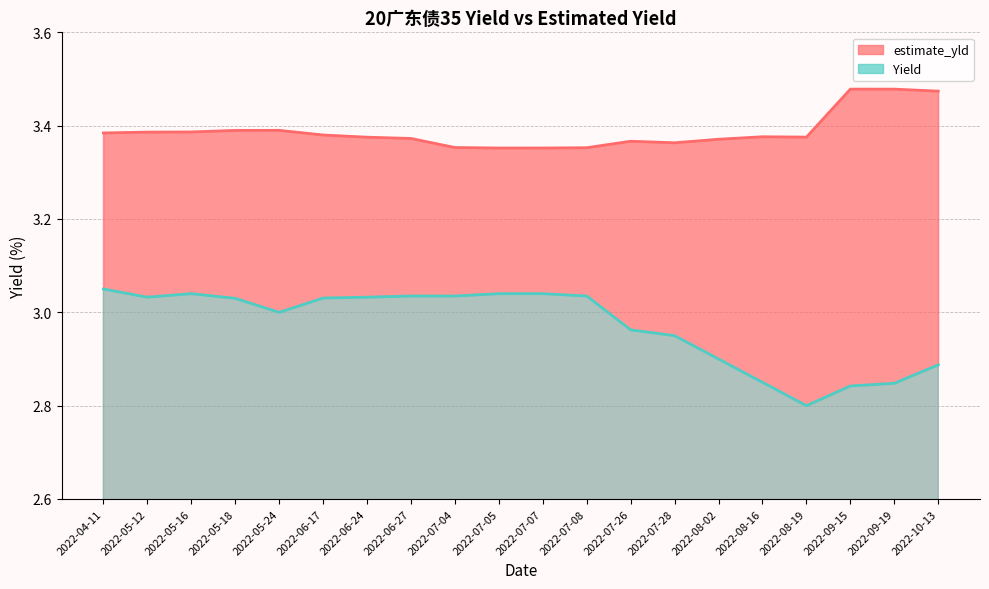

At which category does estimate_yld reach its first local valley?

2022-07-05